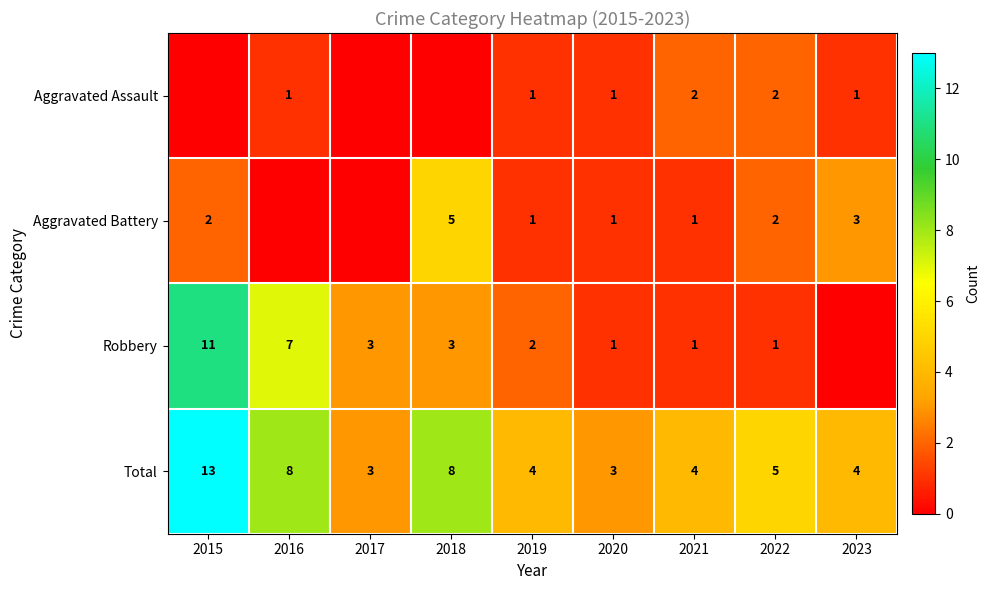

The Total series shows 2 at 2022. True or false?

False